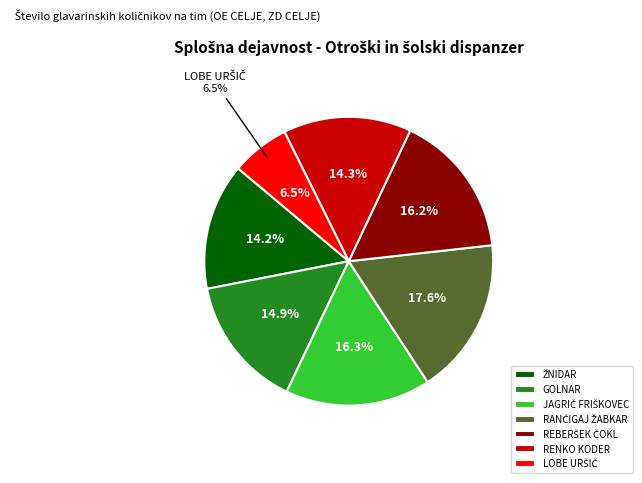

Which slice is the smallest?

SPLOŠNA DEJ.-OTROŠKI IN ŠOLSKI DISPANZER (LOBE URŠIČ)